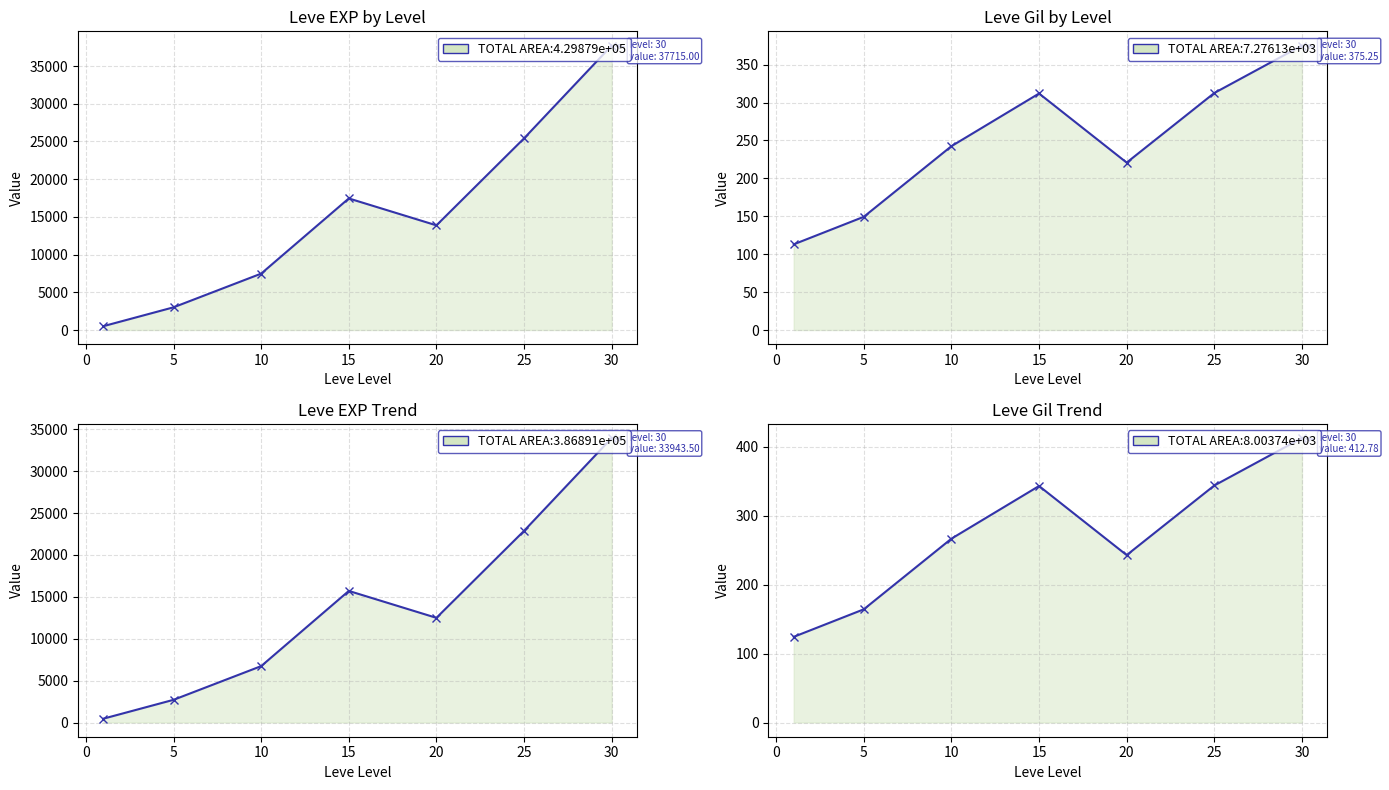

True or false: Leve EXP (scaled) and Leve EXP intersect in this chart.

False